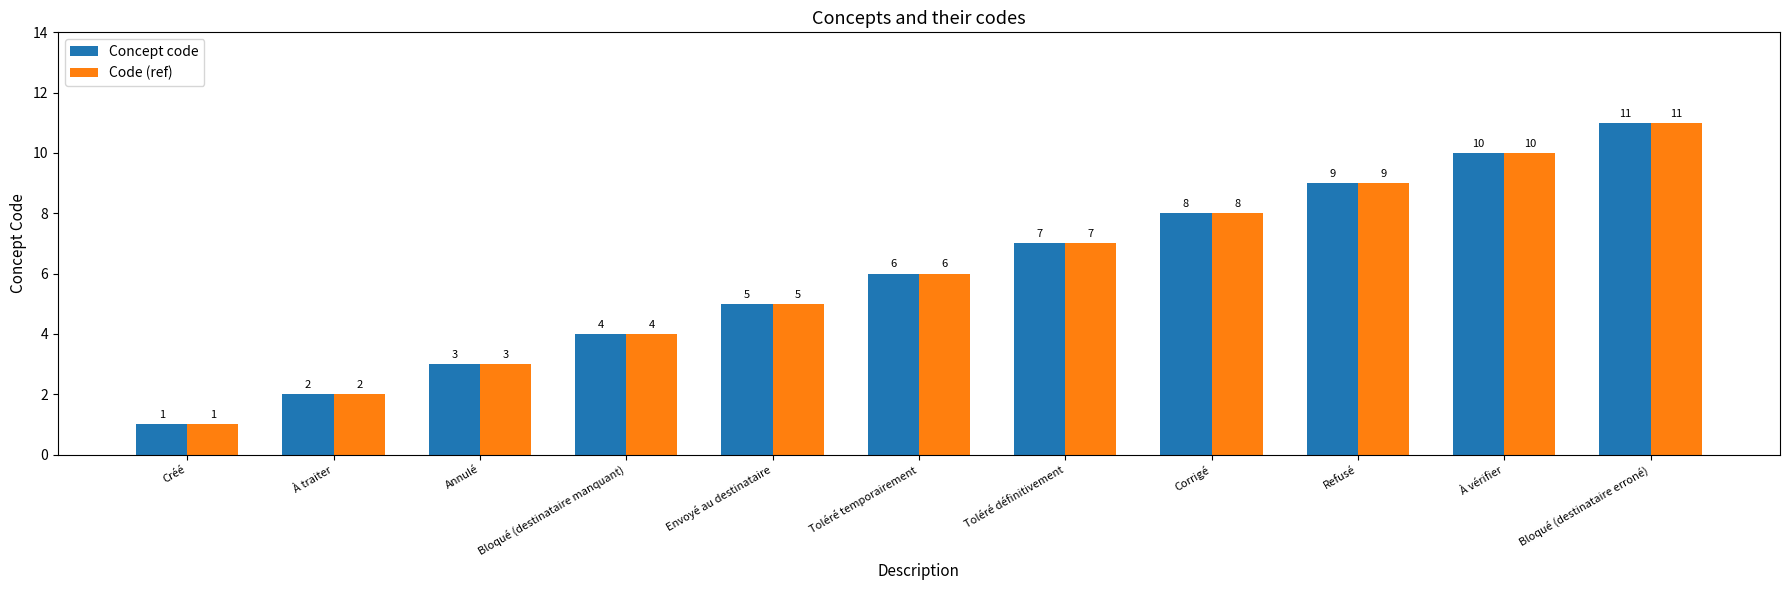

What position from the left is Toléré temporairement?

6